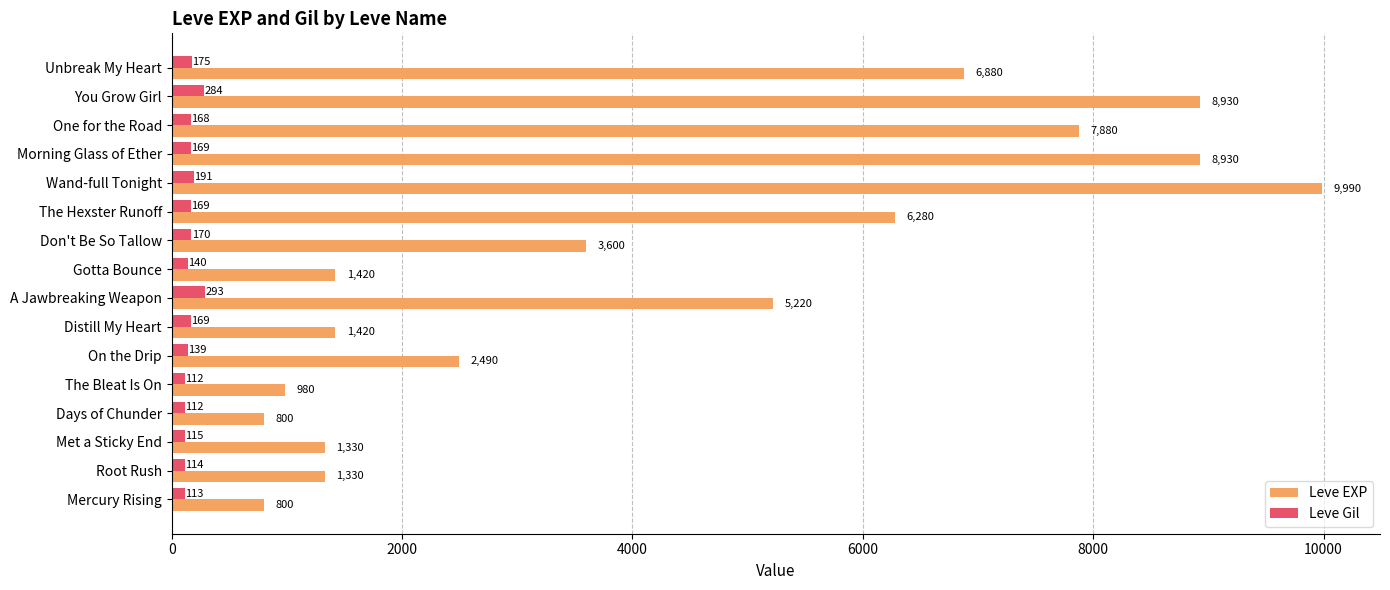

At which label is Leve EXP closest to 5395?

A Jawbreaking Weapon